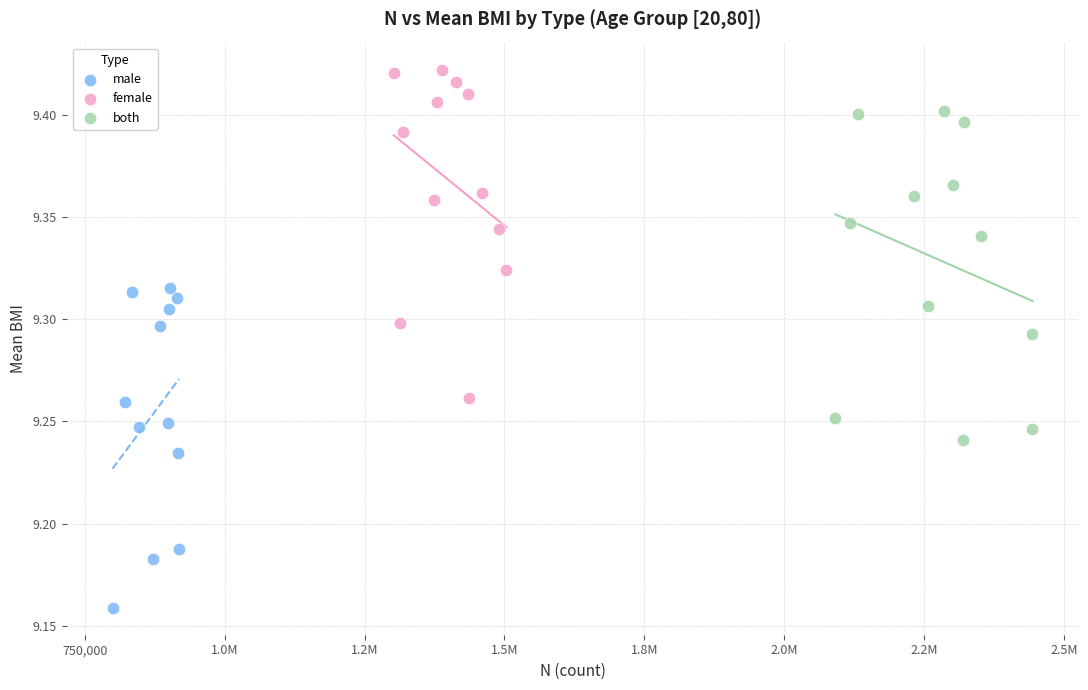

Which series reaches the minimum Y coordinate?

male